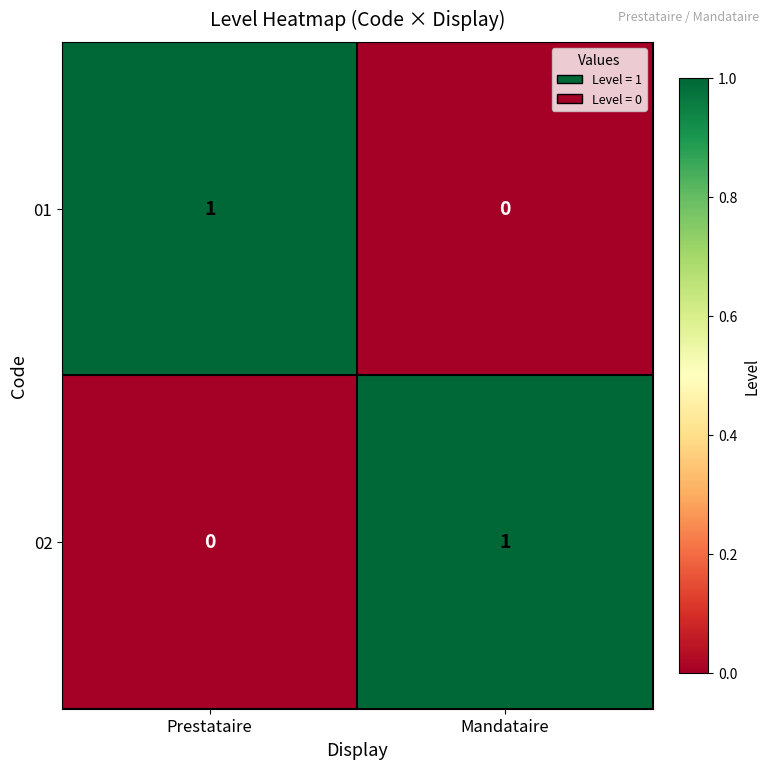

Is it true that 02 equals 1 at Mandataire?

False